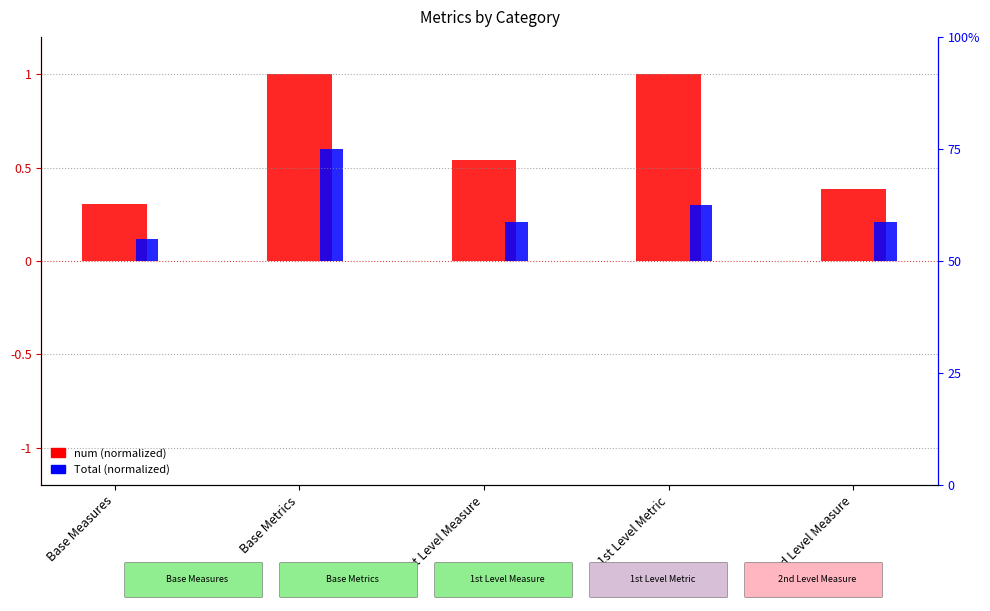

What is the total value across all series at Base Measures?

0.4